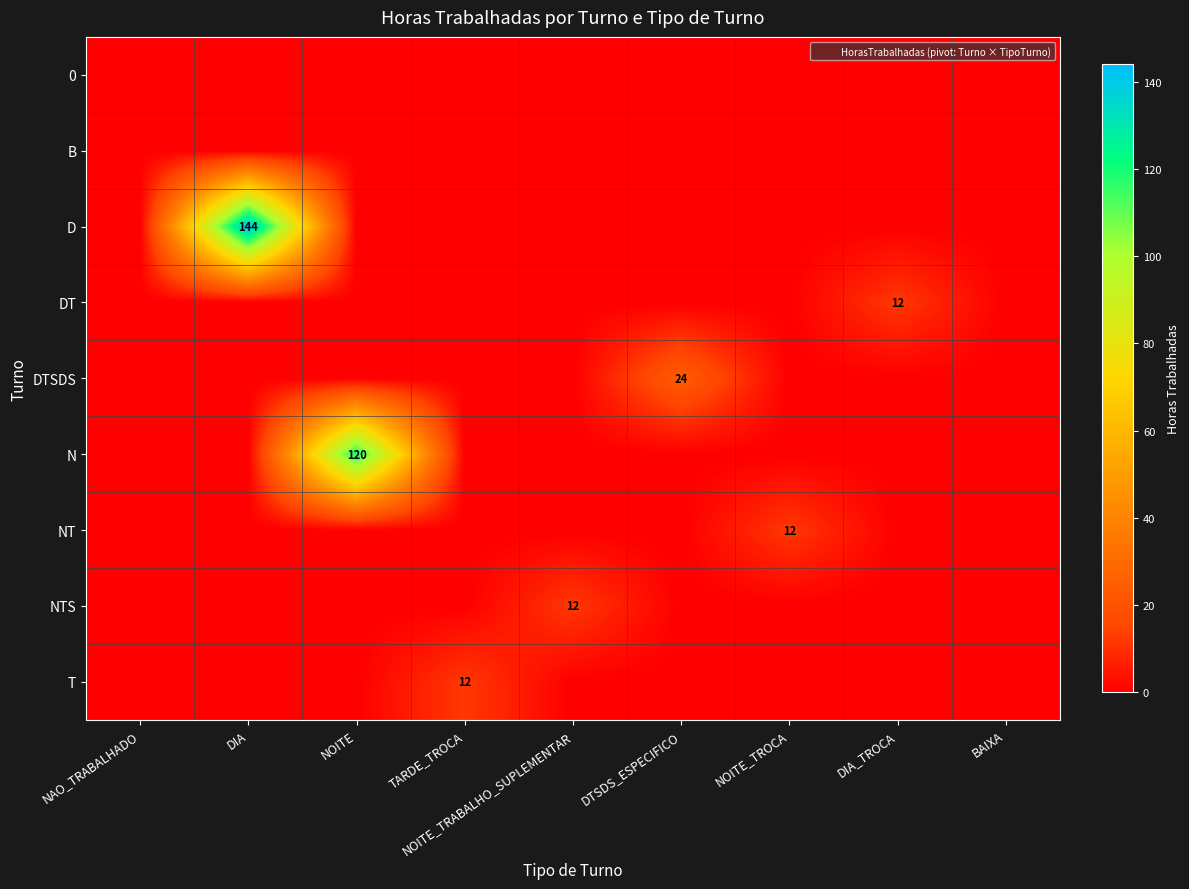

Between TARDE_TROCA and NAO_TRABALHADO, which is larger?

TARDE_TROCA